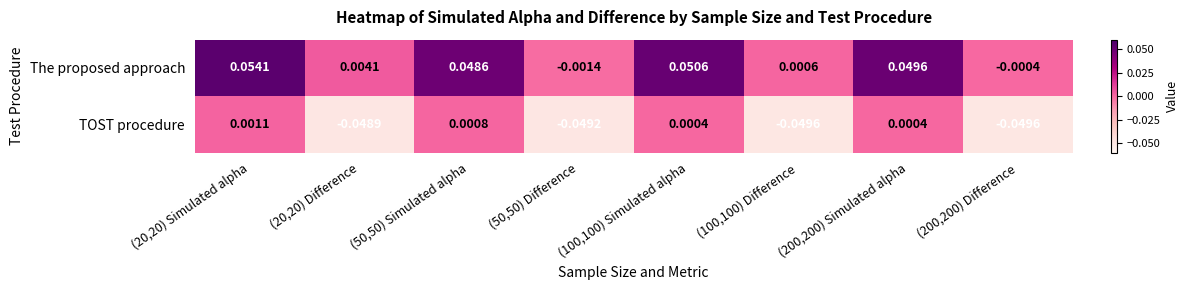

Which series changed the most between (50,50) Simulated alpha and (100,100) Difference?

TOST procedure